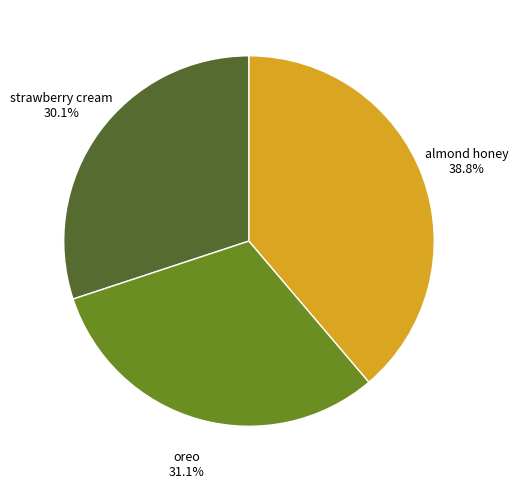

What percentage is the almond honey slice, to the nearest percent?

39%